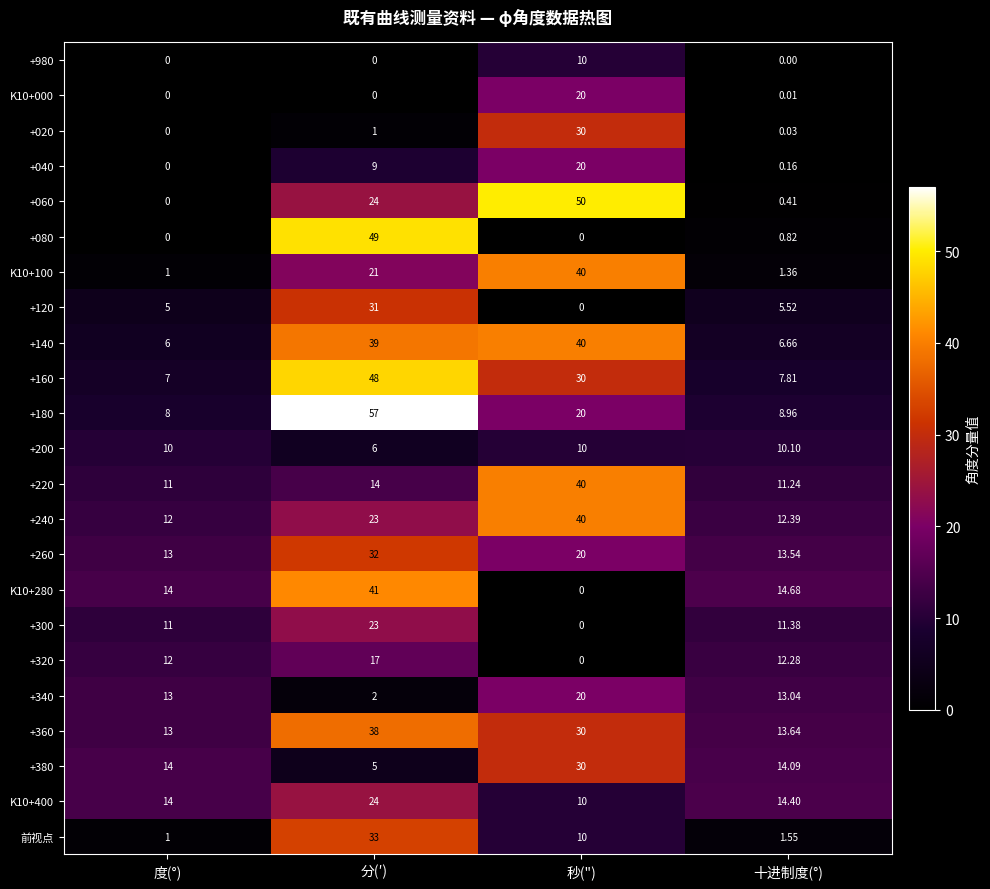

Which category has the lowest value in the +260 series?

度(°)